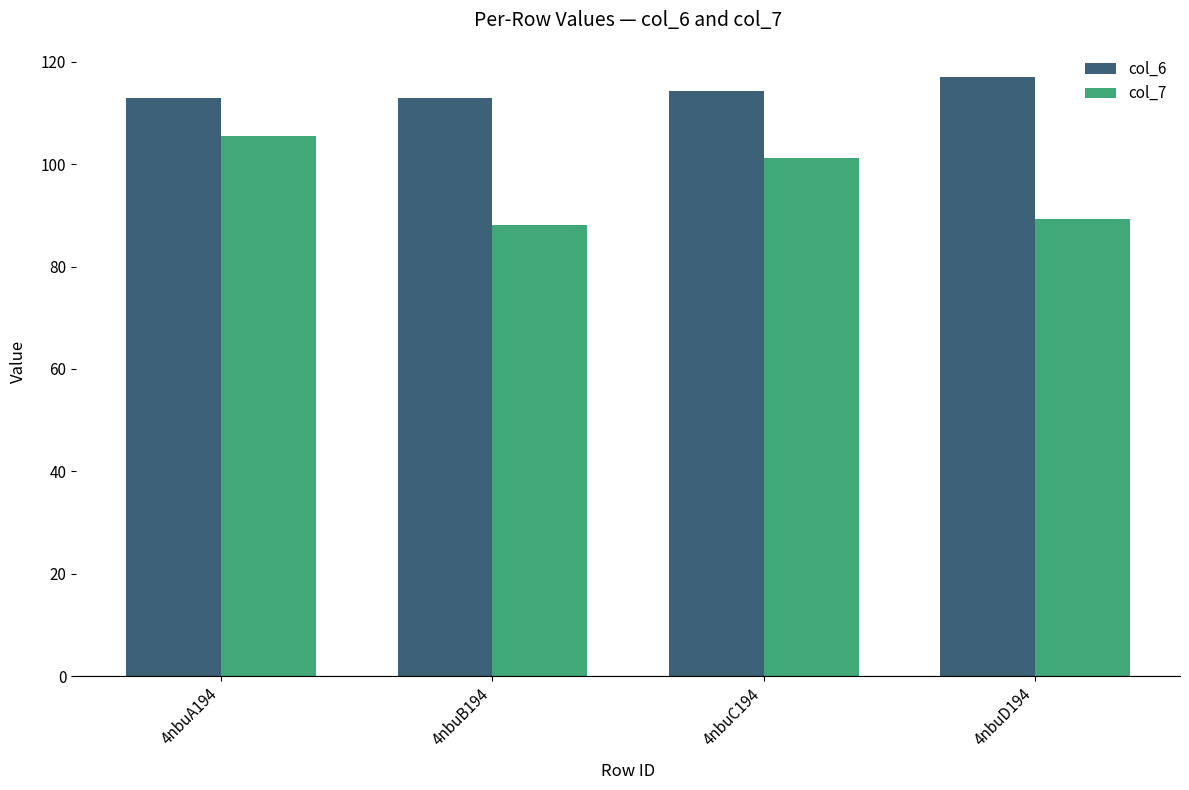

What is the label of the 2nd bar from the right?

4nbuC194